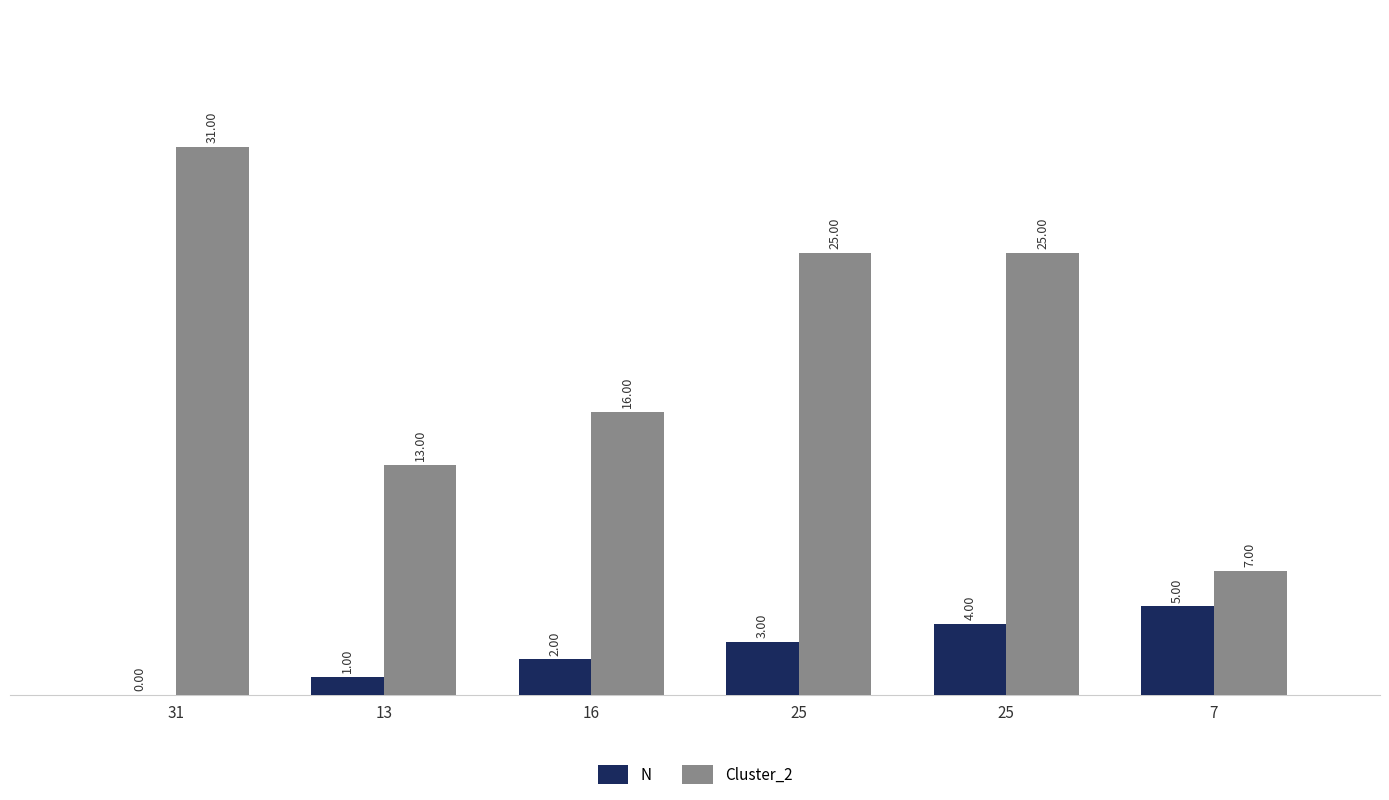

At how many categories does at least one series exceed 7?

5